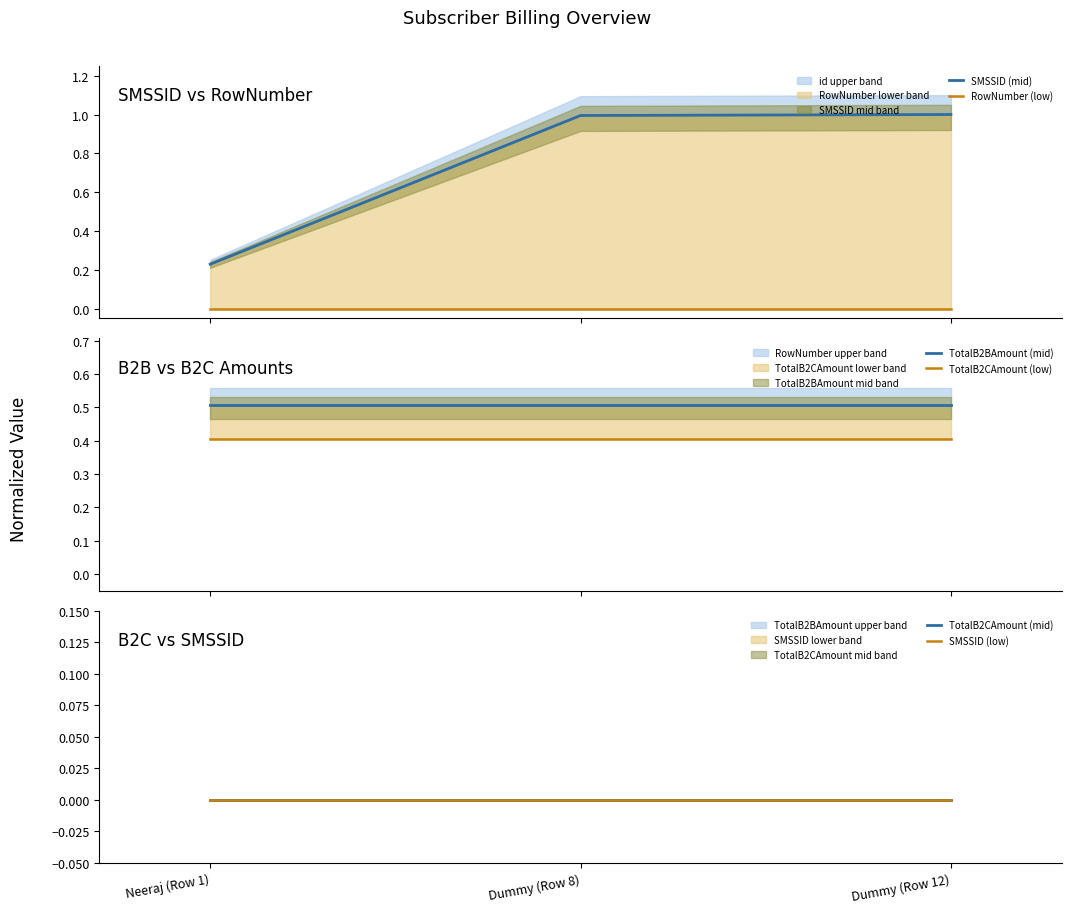

What is the spread (max minus min) of values at Neeraj (Row 1)?

0.5